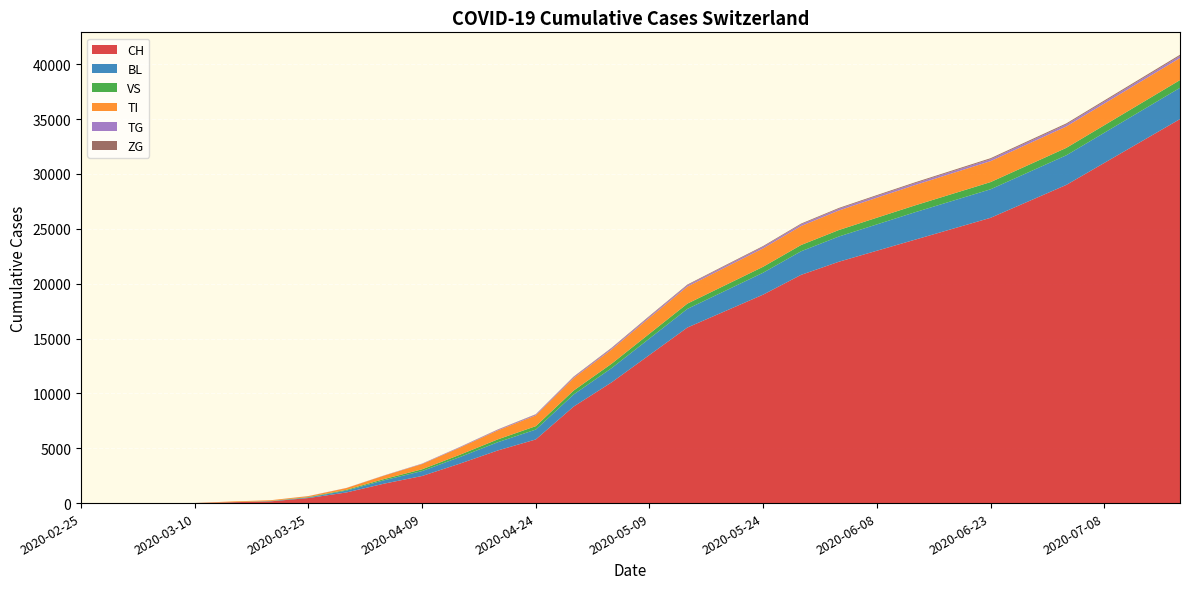

Reading left to right, list all the values displayed in this chart.

CH: 0	0	2	6	79	157	460	967	1774	2470	3600	4800	5800	8800	11000	13500	16000	17500	19000	20800	22000	23000	24000	25000	26000	27500	29000	31000	33000	35000
BL: 0	0	0	2	5	20	53	167	309	450	600	750	900	1100	1300	1500	1700	1850	2000	2150	2300	2400	2500	2550	2600	2650	2700	2750	2800	2850
VS: 0	0	2	2	6	15	35	71	112	160	210	260	310	360	400	440	480	510	540	570	590	610	625	640	655	665	675	685	695	705
TI: 0	0	0	0	61	67	85	165	314	480	650	820	980	1140	1300	1450	1550	1620	1680	1730	1780	1820	1850	1880	1910	1930	1950	1970	1990	2010
TG: 0	0	0	0	0	0	10	10	21	35	50	65	80	95	110	120	130	138	146	154	160	165	170	175	180	185	188	191	194	197
ZG: 0	0	0	0	0	0	0	0	0	5	12	20	28	36	44	50	55	60	64	68	72	76	80	83	86	89	92	95	98	101